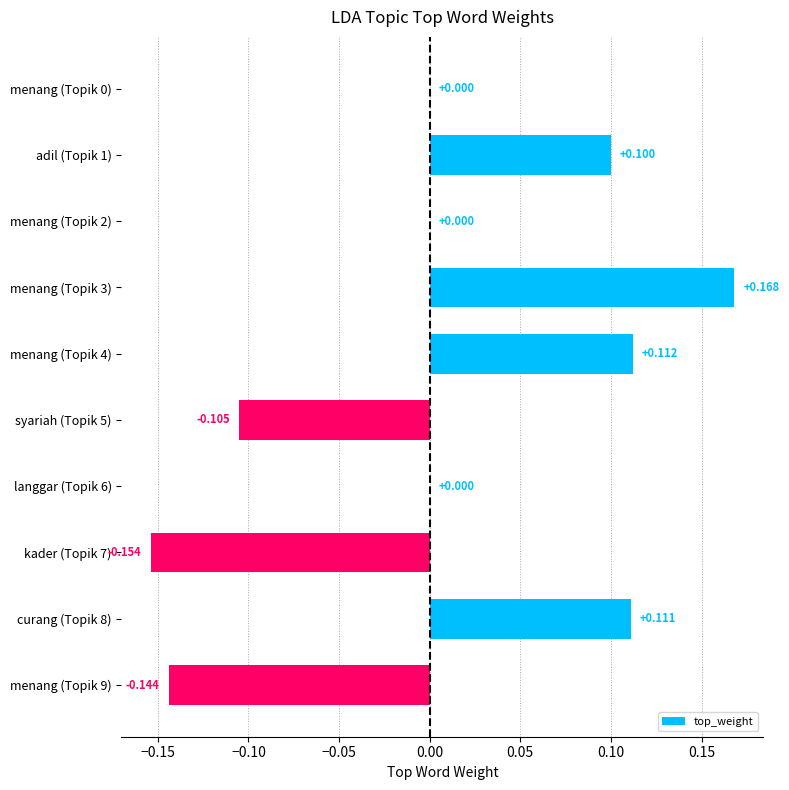

Are the bars horizontal?

Yes